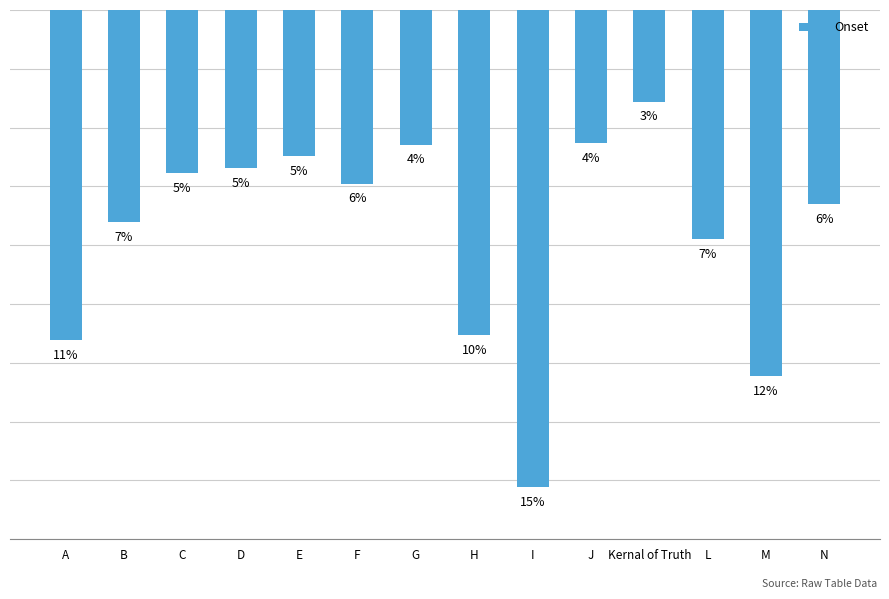

Does the chart contain any negative values?

Yes